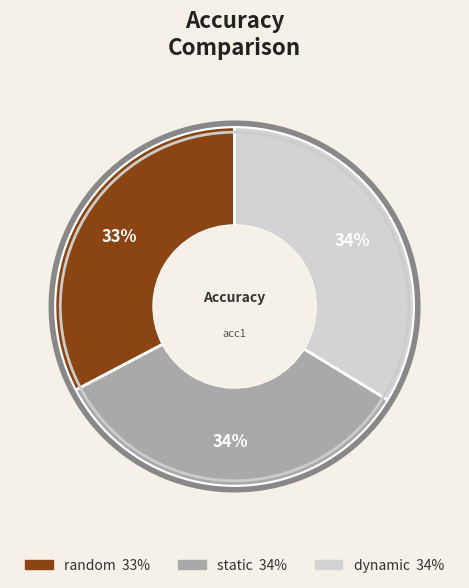

Approximately how many times larger is the value at dynamic compared to static?

1.0